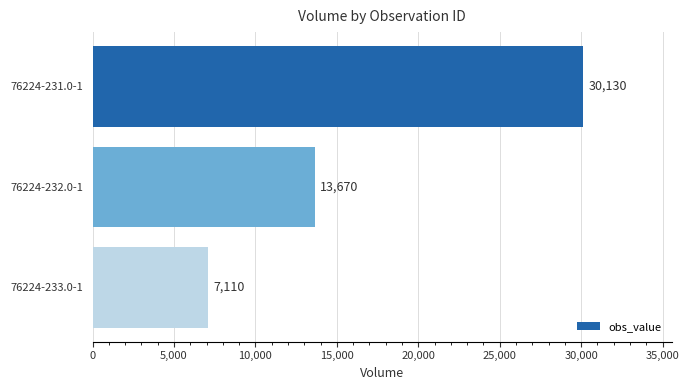

What position from the top is 76224-232.0-1?

2